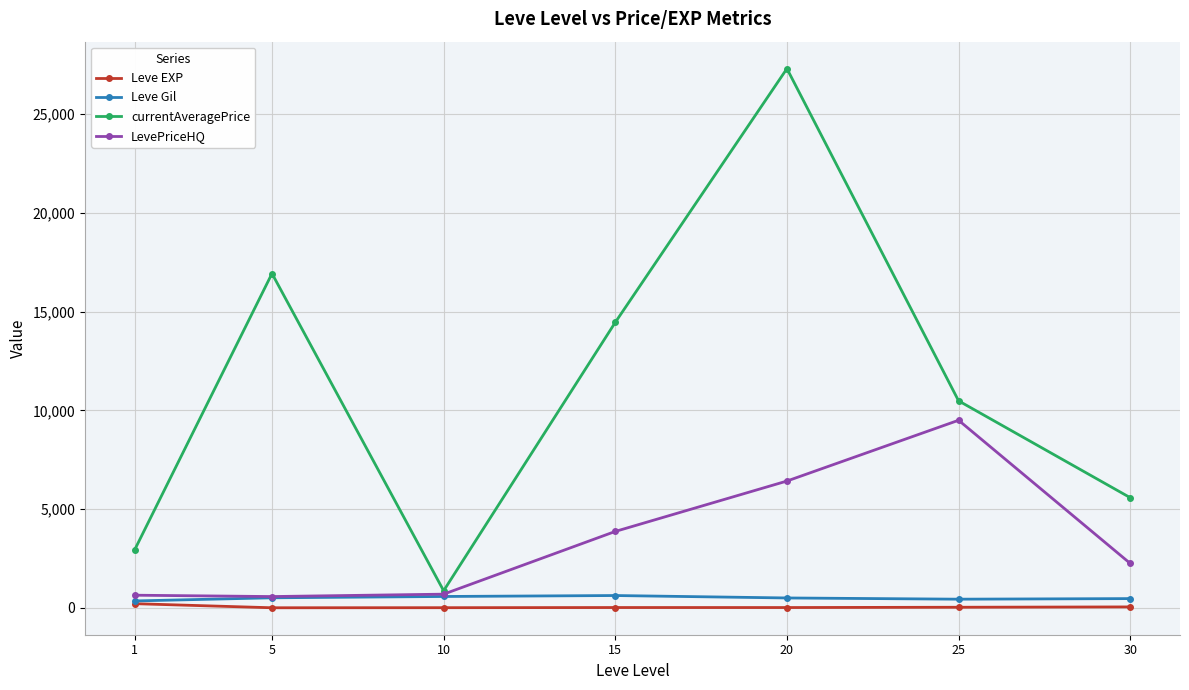

At how many categories does at least one series exceed 5388?

5